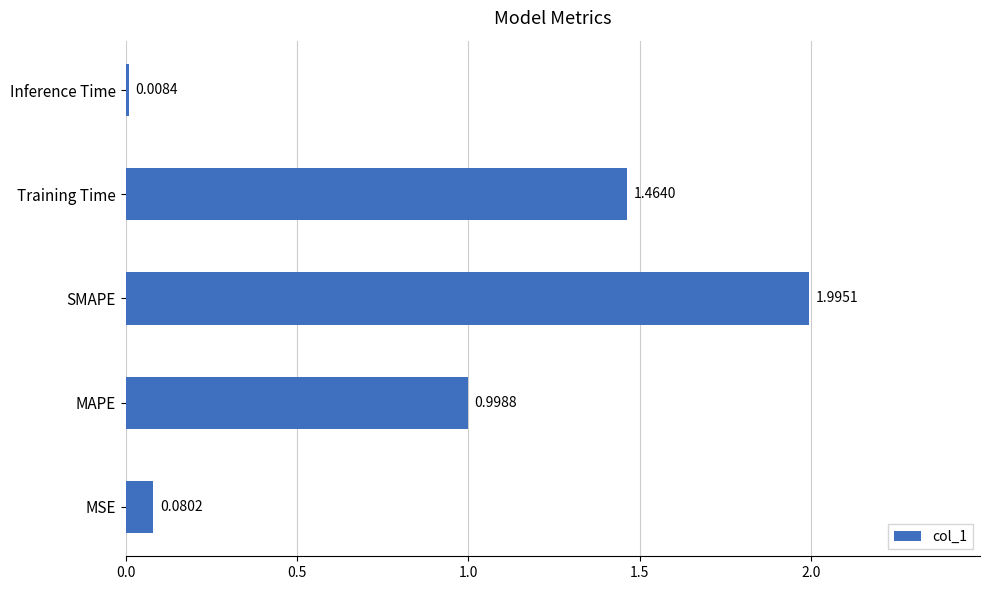

Which label corresponds to the largest value in the chart?

SMAPE